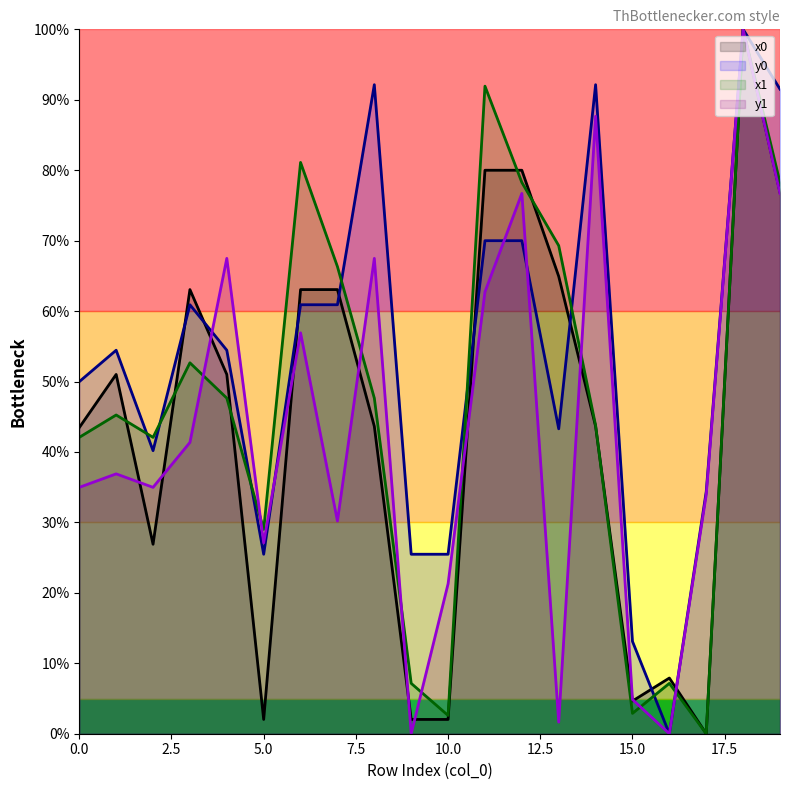

What is the total value across all series at 14?

267.2